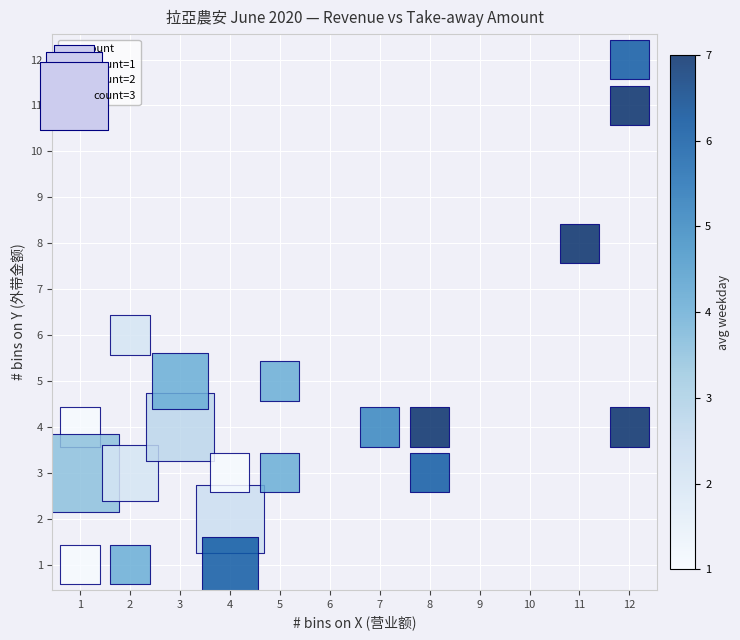

Count the number of points in this scatter plot.

20